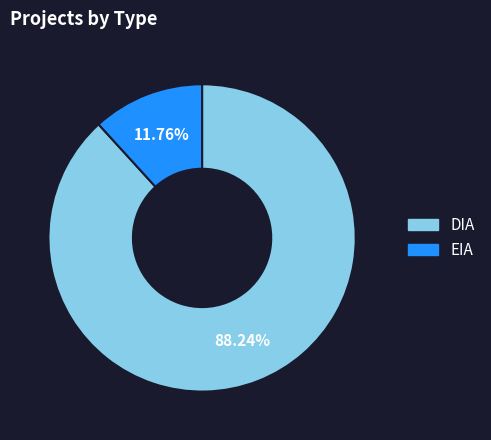

Rank the categories by value from highest to lowest.

DIA, EIA